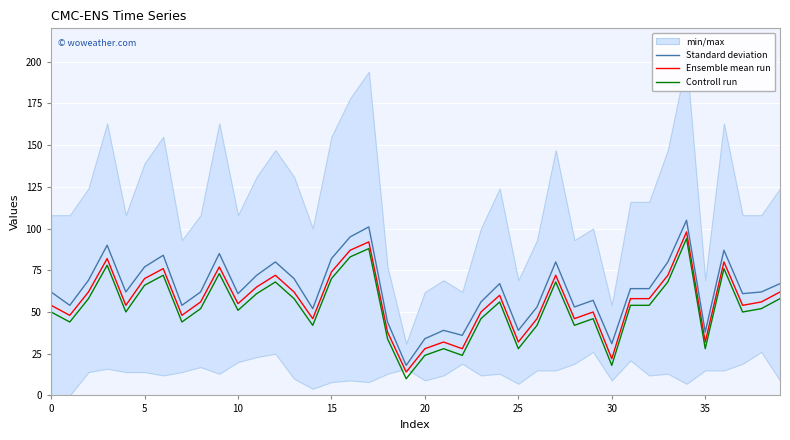

What is the sum of the Ensemble mean run values at 36 and 17?

172